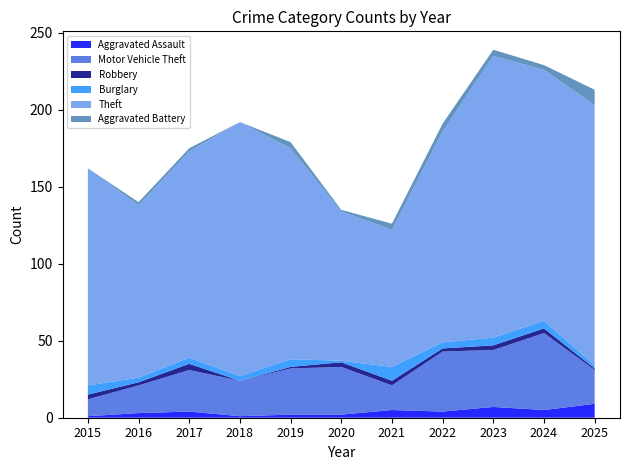

Reading left to right, extract all data points from this chart.

Aggravated Assault: 1	3	4	1	2	2	5	4	7	5	9
Motor Vehicle Theft: 11	18	27	23	30	31	16	39	37	50	22
Robbery: 3	2	4	0	1	3	3	2	3	3	1
Burglary: 6	3	4	3	5	1	9	4	5	5	2
Theft: 141	112	134	165	137	97	89	137	183	163	169
Aggravated Battery: 0	2	2	0	4	1	4	5	4	3	10